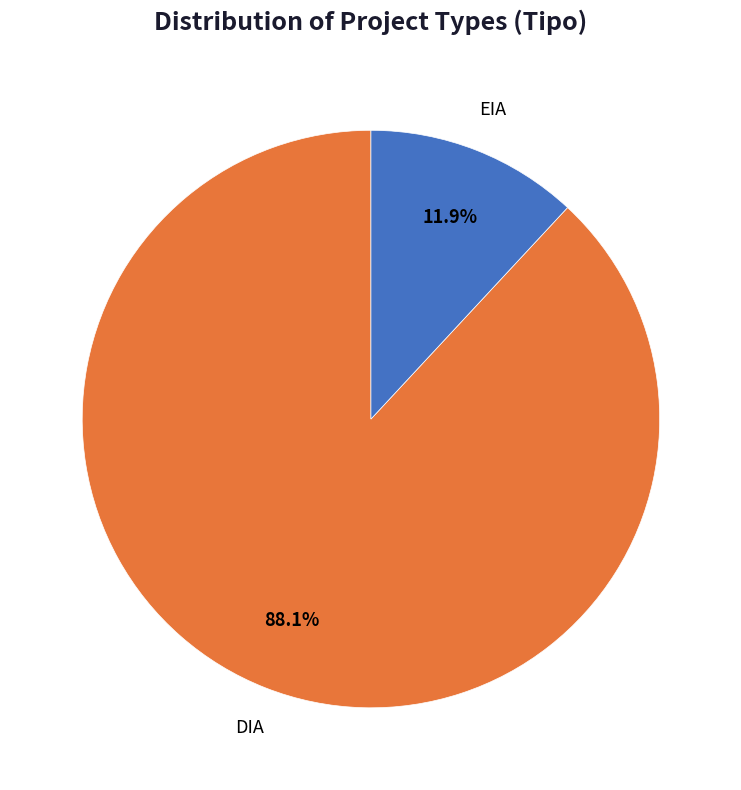

What portion of the pie excludes DIA?

11.9%